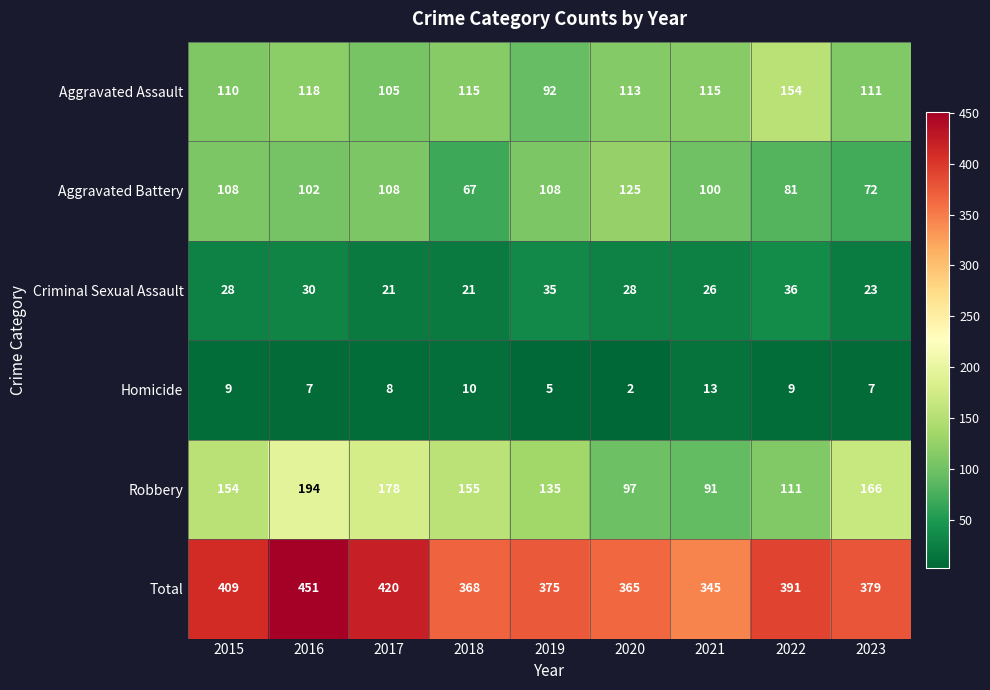

At 2020, list the series in order from largest to smallest.

Total, Aggravated Battery, Aggravated Assault, Robbery, Criminal Sexual Assault, Homicide